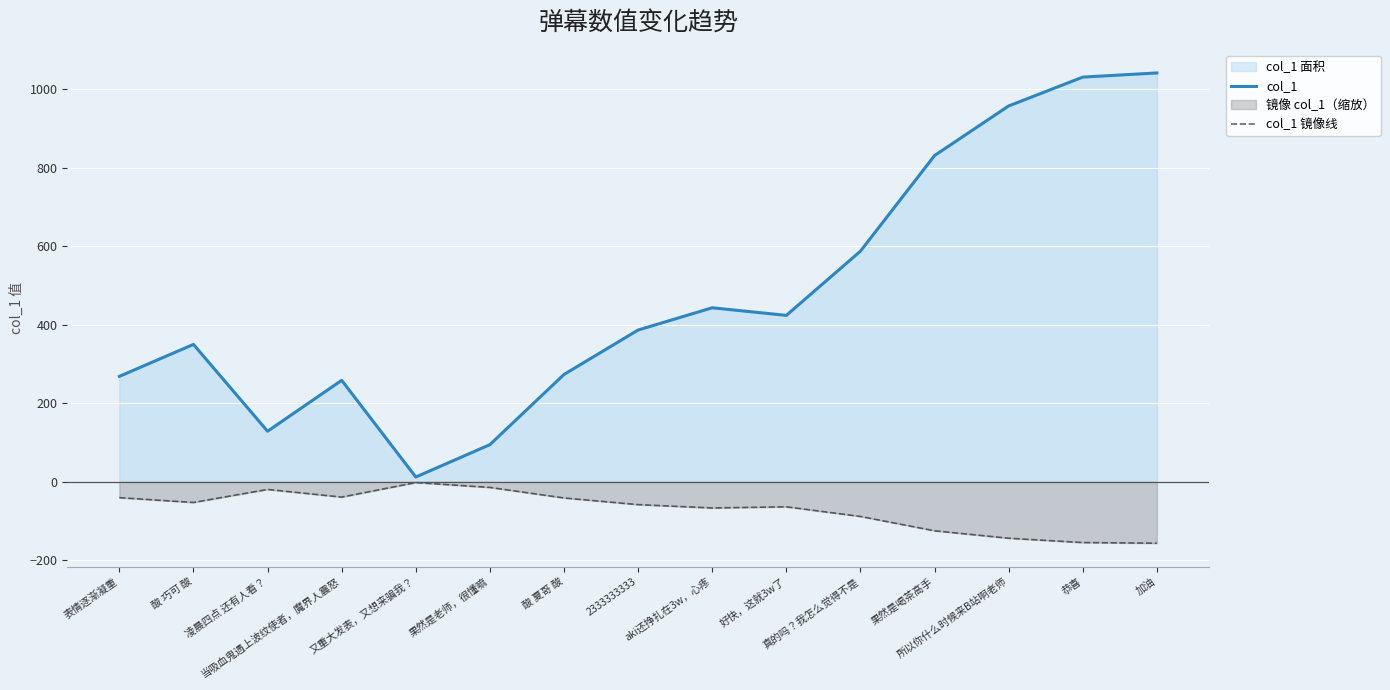

What is the sum of the col_1 镜像线 values at 当吸血鬼遇上波纹使者，魔界人震怒 and 加油?

-195.1